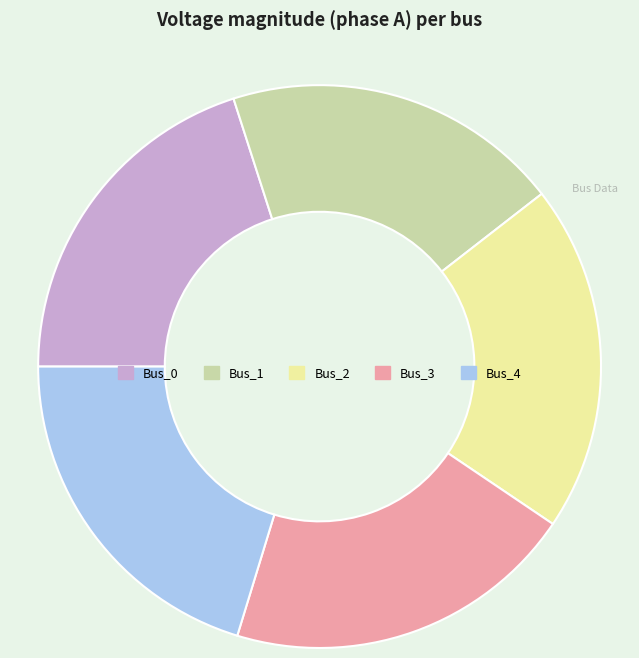

Is there any slice that represents more than half of the pie?

No